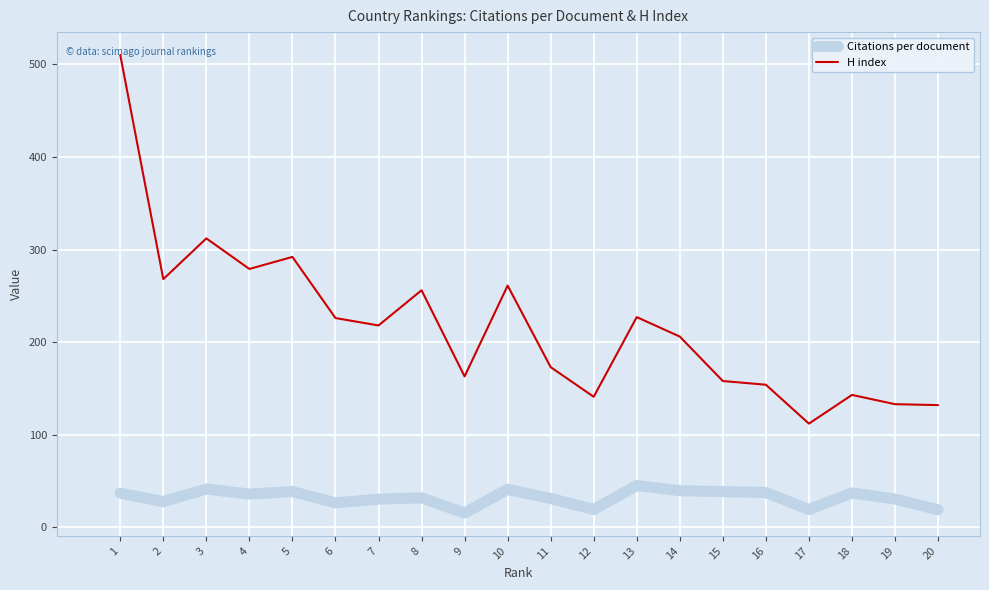

What is the difference between the Citations per document values at 20 and 4?

16.9